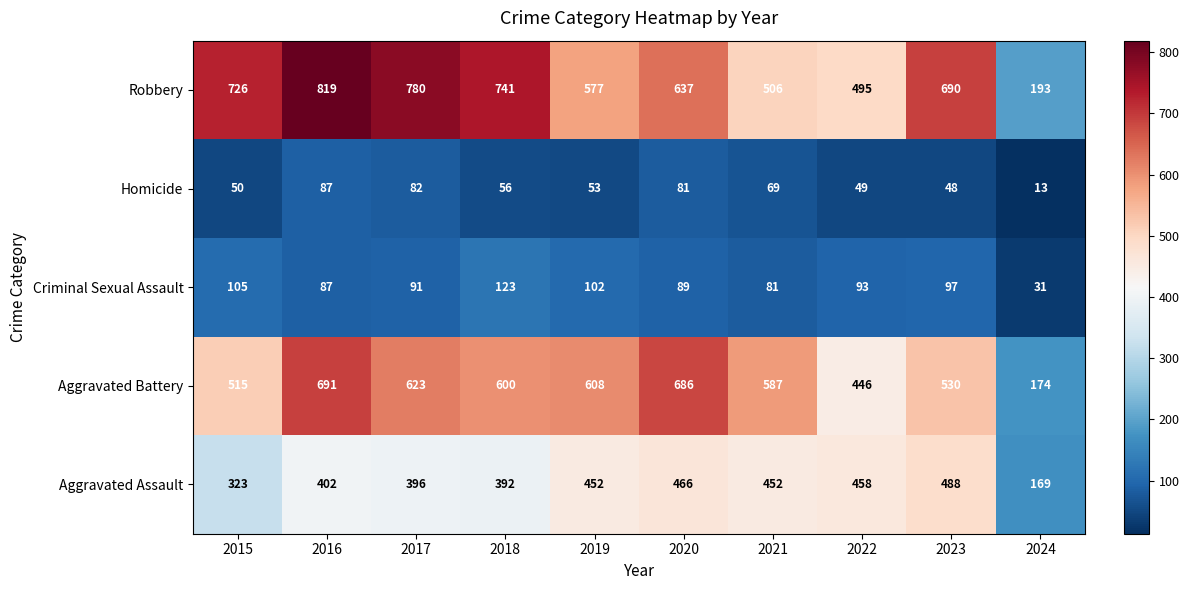

Where is Robbery nearest to the value 506?

2021